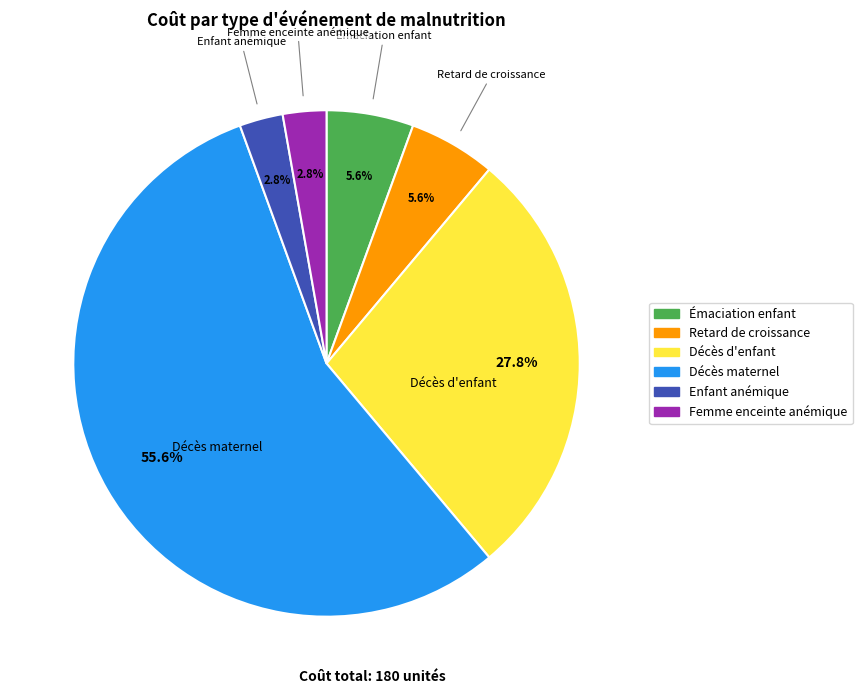

Is there any slice that represents more than half of the pie?

Yes